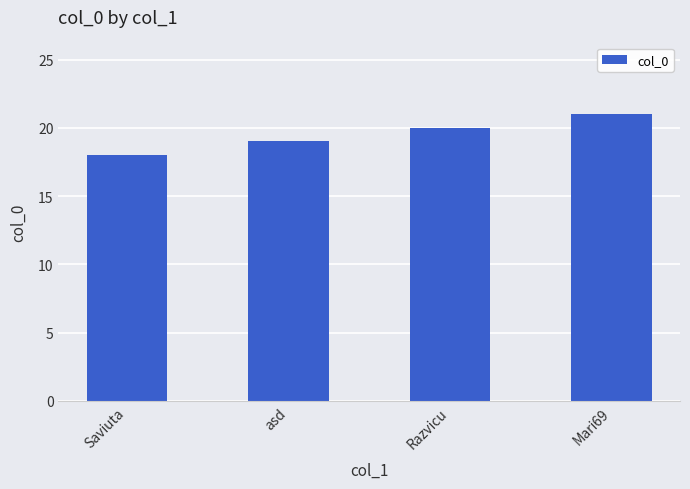

Read the value at Saviuta.

18